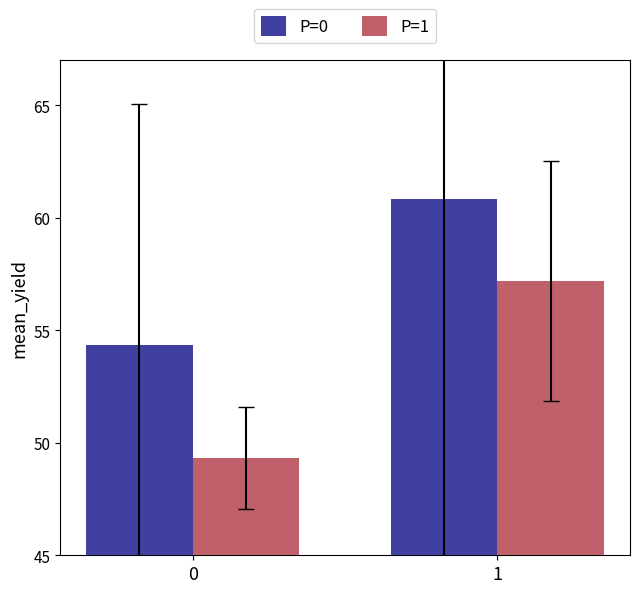

Are the bars grouped side by side (vs. stacked)?

Yes